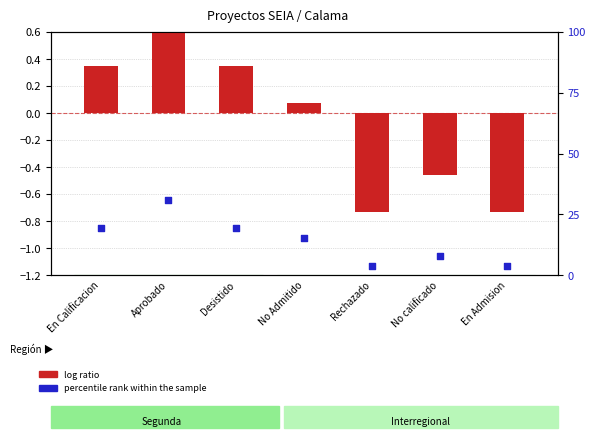

At how many categories does at least one series exceed 19?

3